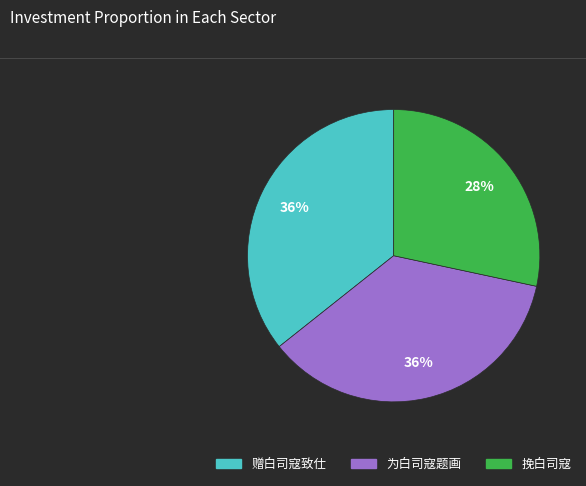

How many slices are in this pie chart?

3